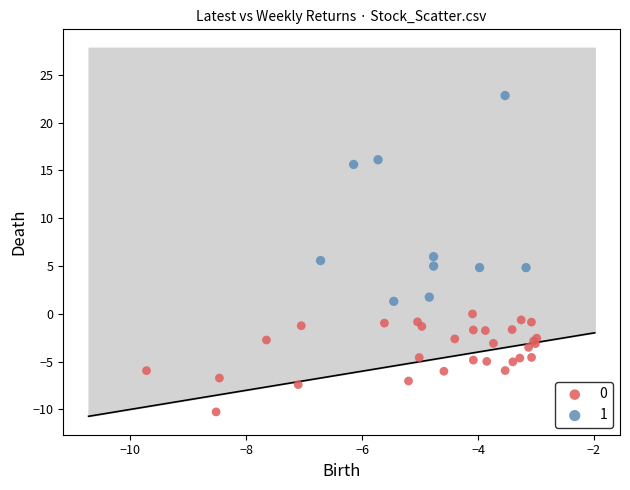

Which series contains the highest Y value?

1